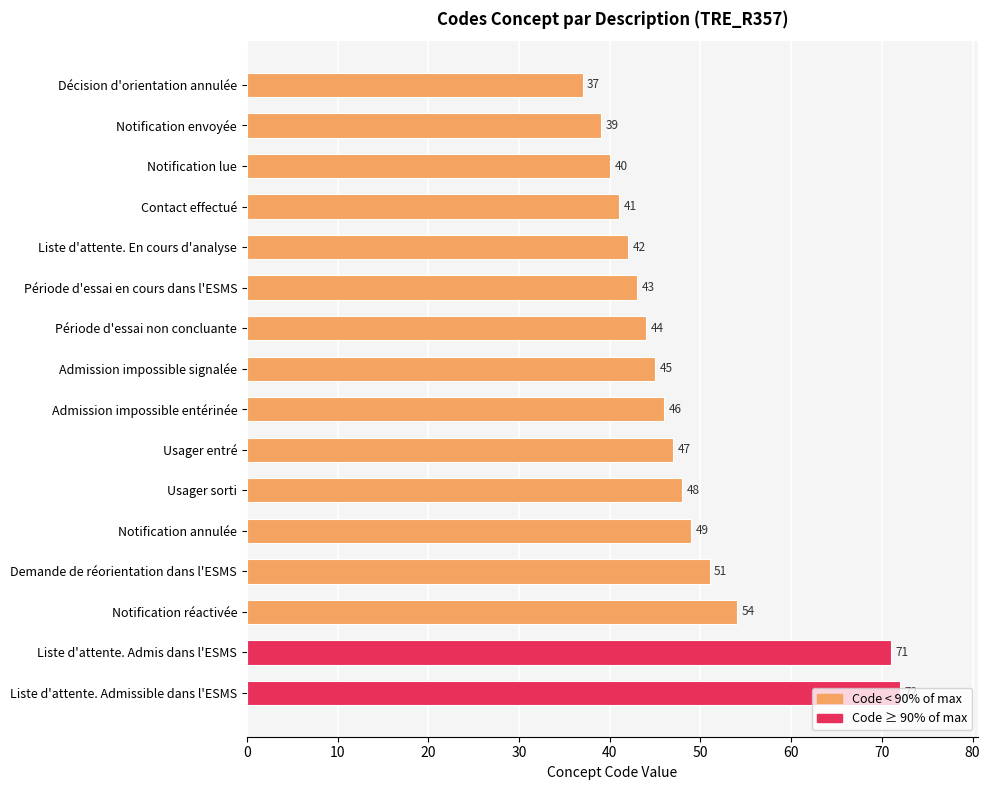

Rank the categories by value from lowest to highest.

Décision d'orientation annulée, Notification envoyée, Notification lue, Contact effectué, Liste d'attente. En cours d'analyse, Période d'essai en cours dans l'ESMS, Période d'essai non concluante, Admission impossible signalée, Admission impossible entérinée, Usager entré, Usager sorti, Notification annulée, Demande de réorientation dans l'ESMS, Notification réactivée, Liste d'attente. Admis dans l'ESMS, Liste d'attente. Admissible dans l'ESMS